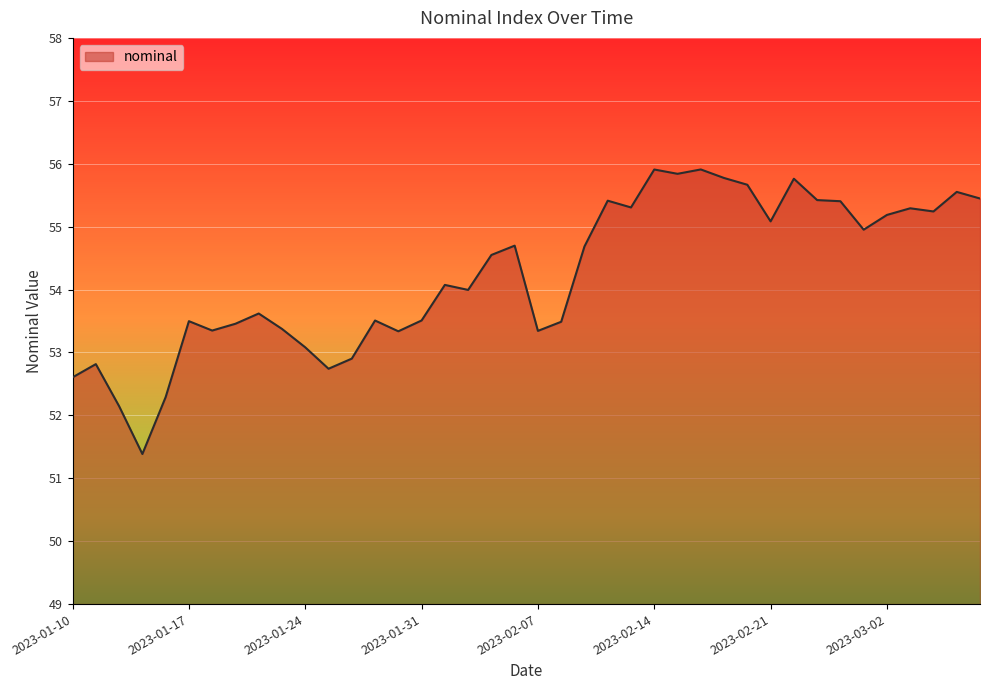

What is the average value?

54.2